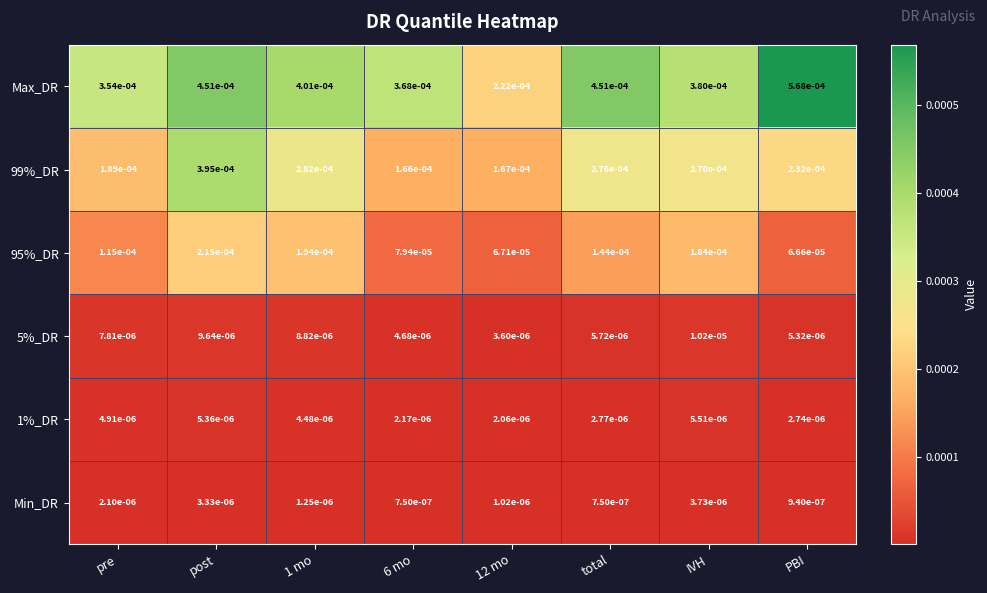

Which series has the widest spread of values?

Max_DR